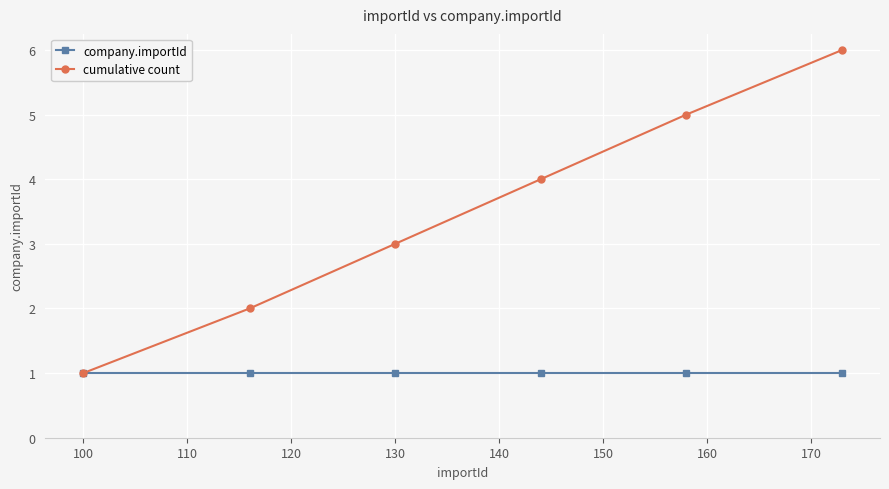

Which series has the widest spread of values?

cumulative count